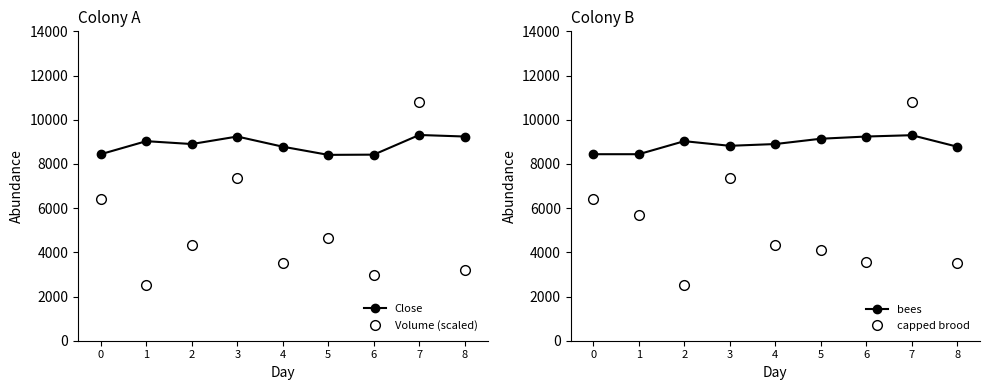

True or false: Volume (scaled) and Close cross at least once.

True